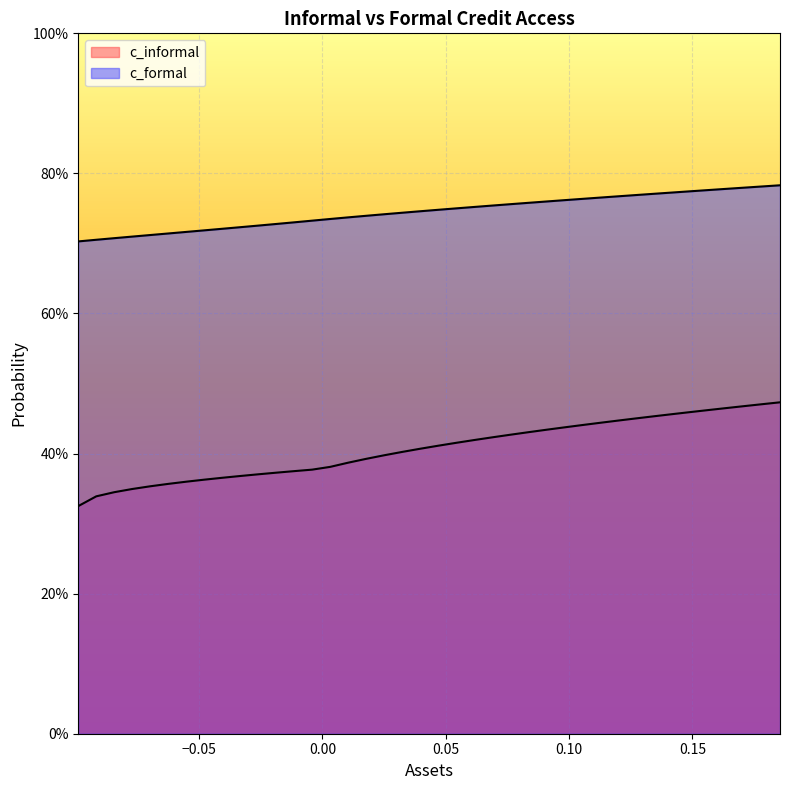

True or false: c_informal and c_formal cross at least once.

False